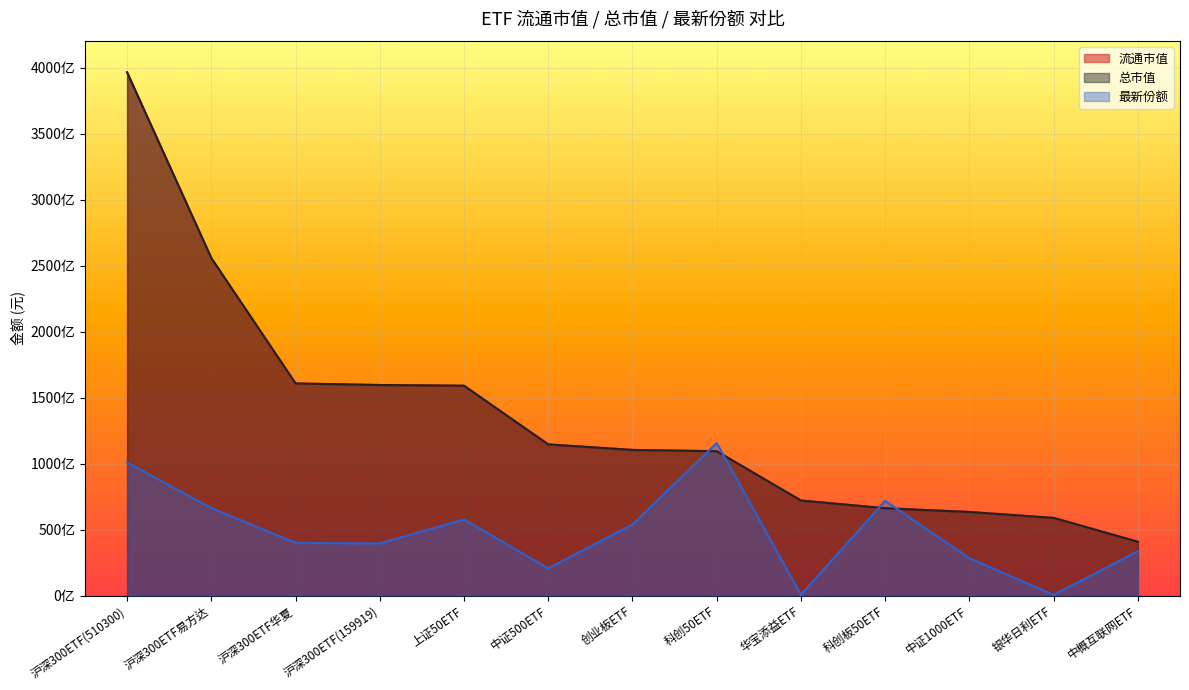

How many values in the 总市值 series are below 110363445426?

6